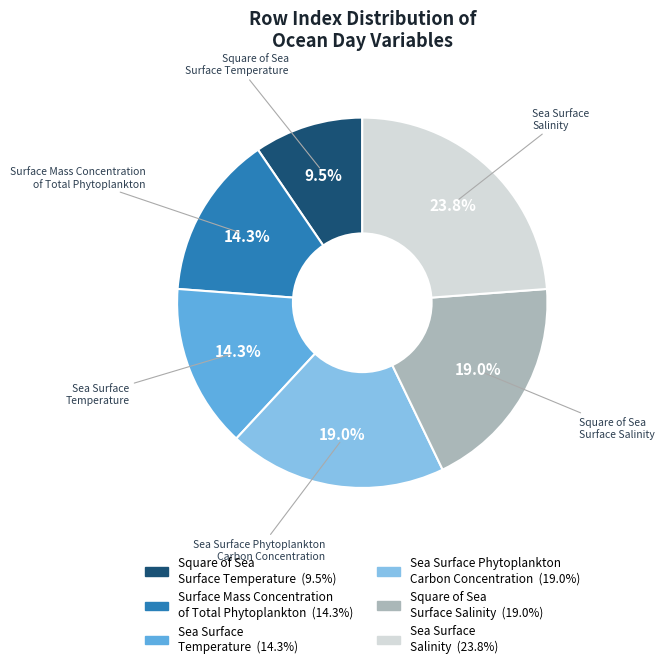

What is the ratio of the value at Sea Surface Phytoplankton Carbon Concentration to the value at Square of Sea Surface Salinity?

1.0